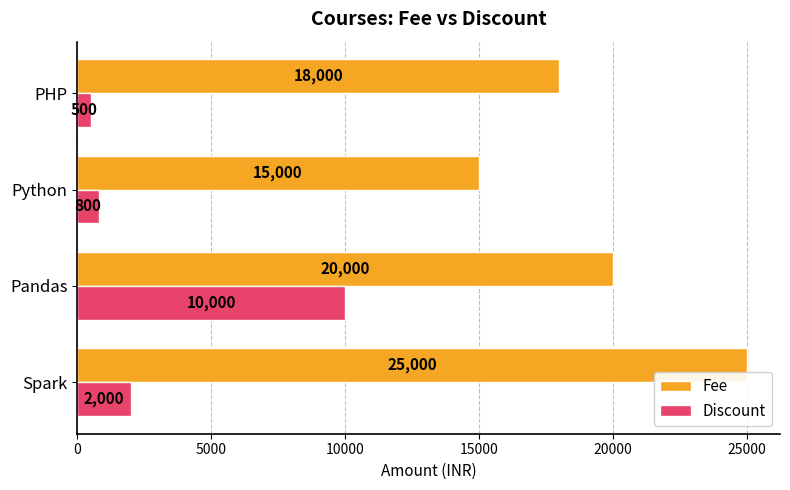

What is the minimum value for Discount?

500